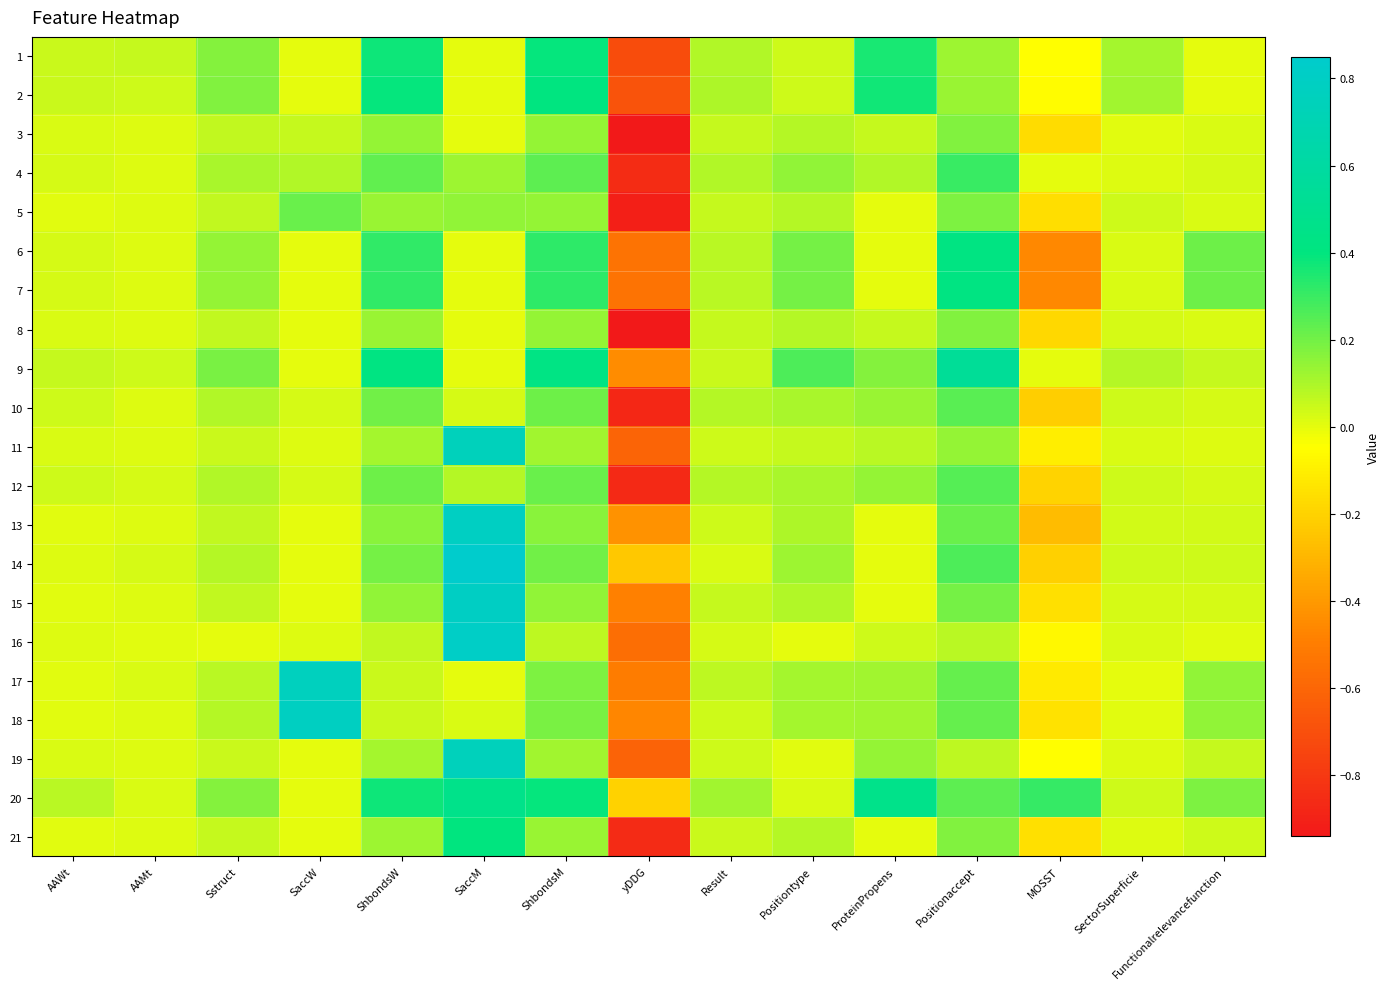

What is the spread (max minus min) of values at ProteinPropens?

0.5